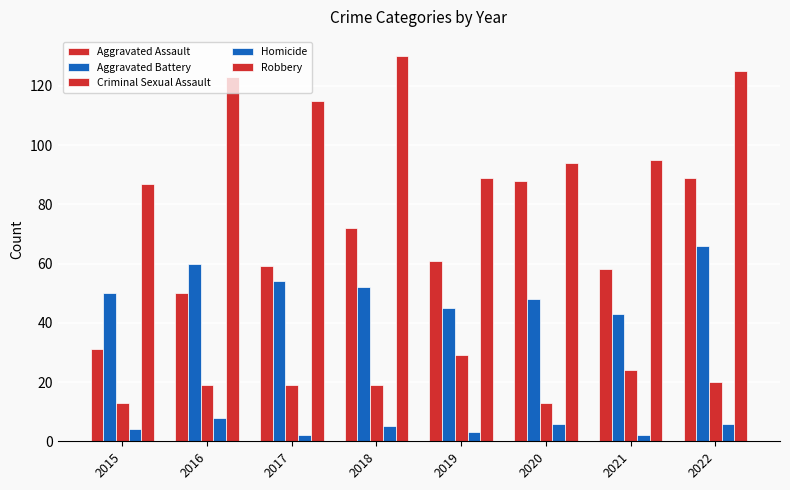

Which category has the highest value across all series?

2018